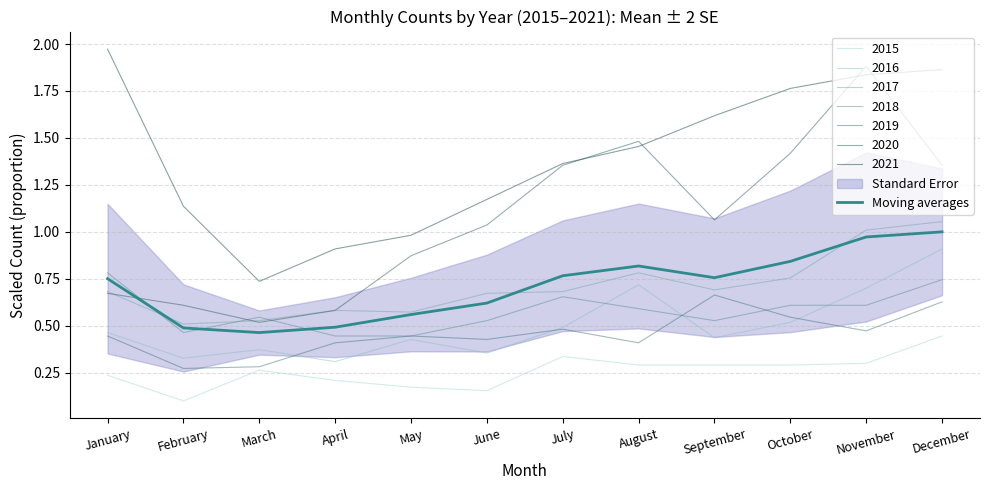

Which category has the lowest value across all series?

March